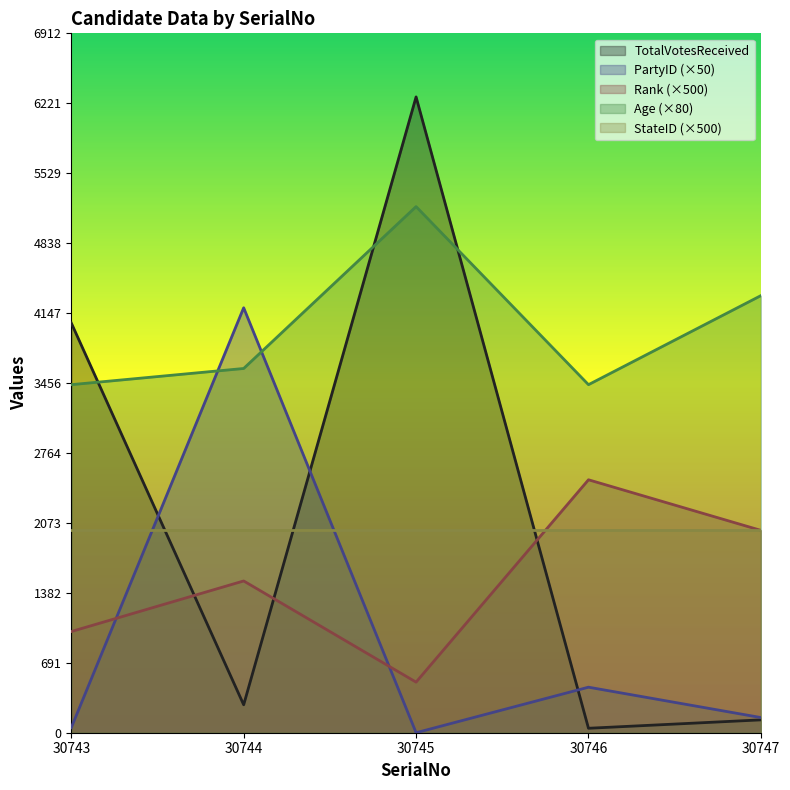

What is the approximate value of Rank at 30744, to the nearest 100?

1500